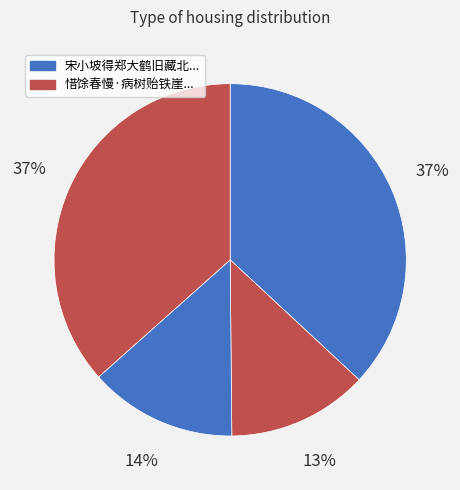

Rank the categories by value from lowest to highest.

惜馀春慢·病树贻铁崖嬉春研拓本，属题, 宋小坡得郑大鹤旧藏北魏造像拓本属题, 惜馀春慢 病树贻铁崖嬉春研拓本，属题, 宋小坡得郑大鹤旧藏北魏造像拓本属题